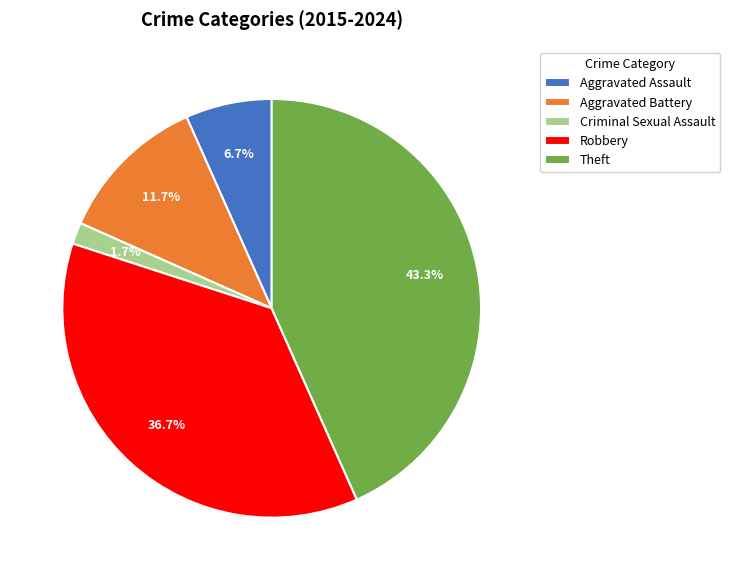

What portion of the pie excludes Aggravated Assault?

93.3%